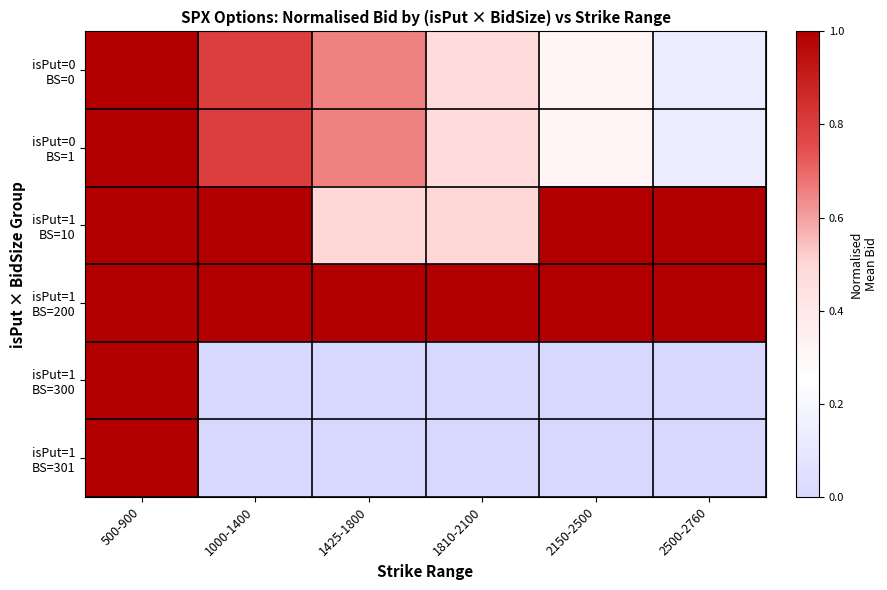

What is the spread (max minus min) of values at 1000-1400?

1.0